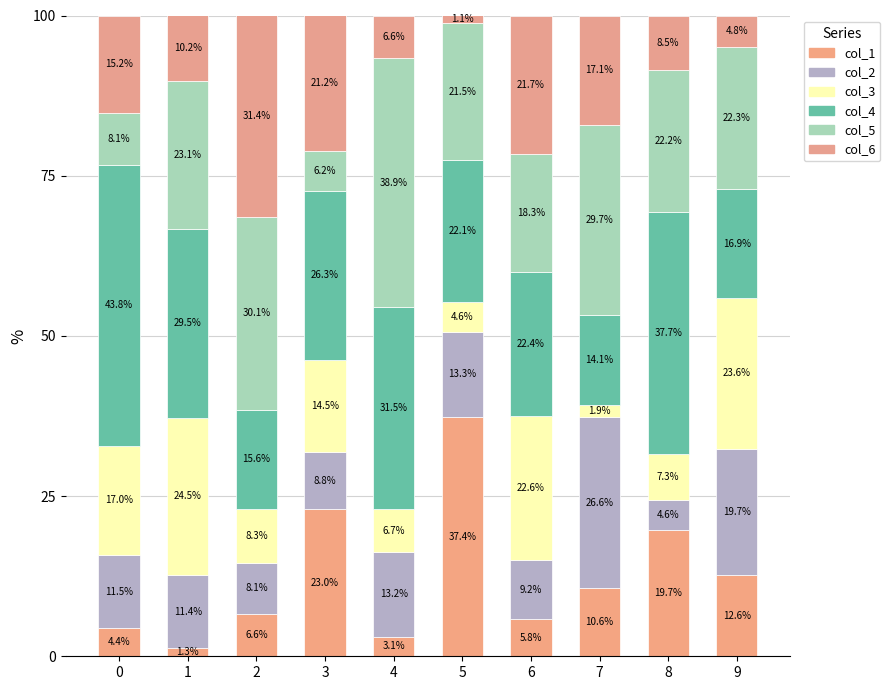

Are the bars horizontal?

No